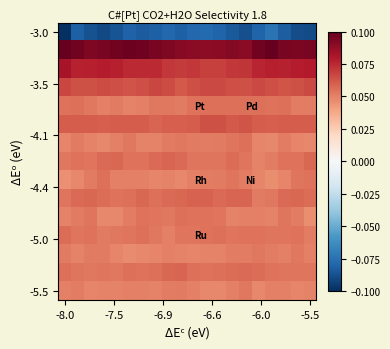

What is the greatest value displayed?

0.1